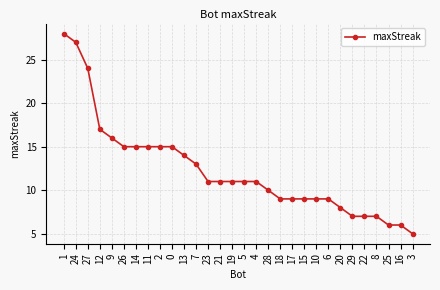

Which has a higher value, 19 or 27?

27